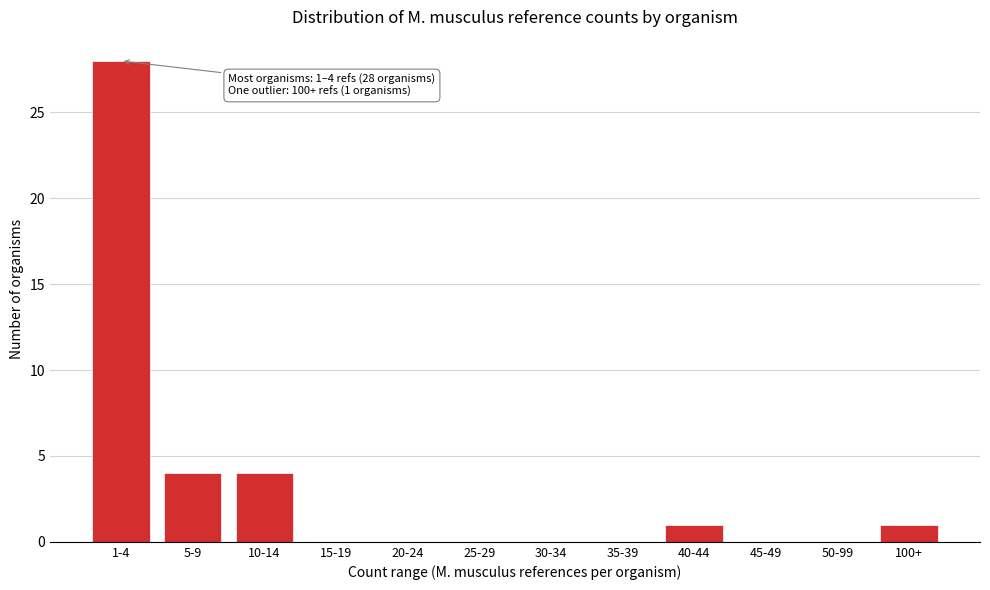

Reading left to right, list all the values displayed in this chart.

1-4=28	5-9=4	10-14=4	15-19=0	20-24=0	25-29=0	30-34=0	35-39=0	40-44=1	45-49=0	50-99=0	100+=1